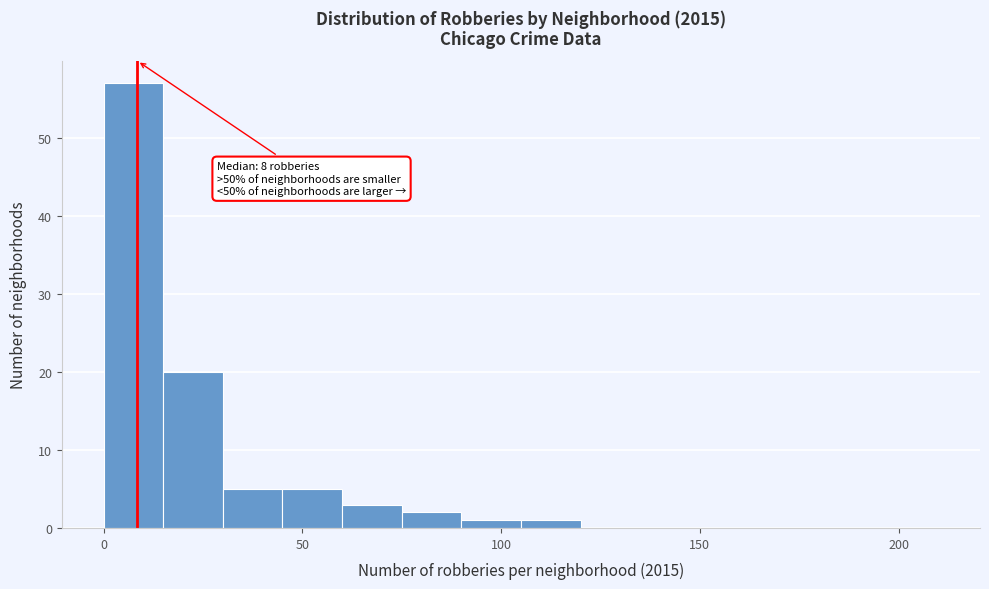

Read against the x-axis, roughly where is the centre of the tallest bar?

10